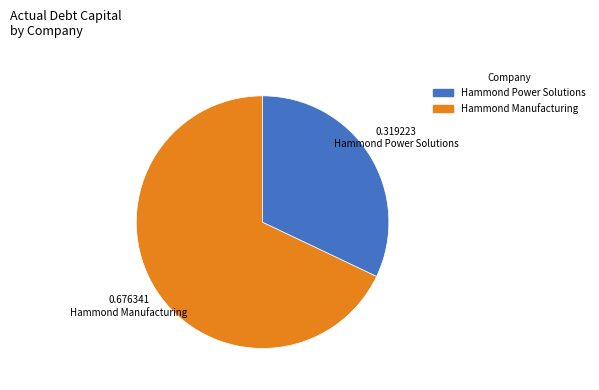

Is there a majority slice in this chart?

Yes